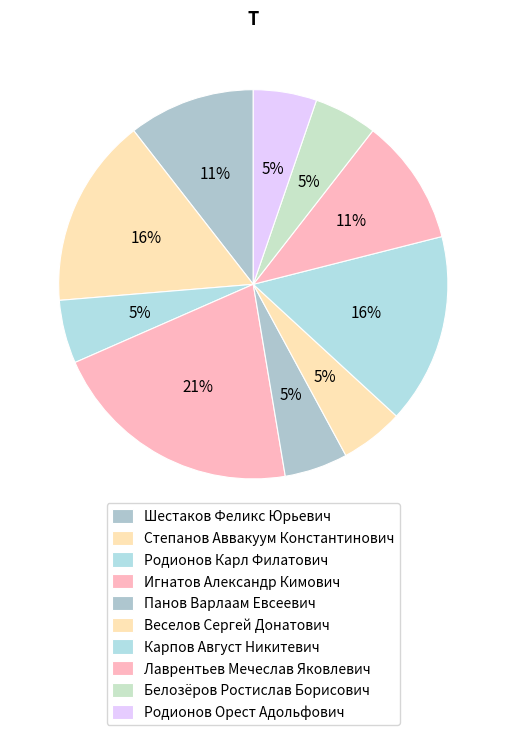

Rank the categories by value from lowest to highest.

Родионов Карл Филатович, Панов Варлаам Евсеевич, Веселов Сергей Донатович, Белозёров Ростислав Борисович, Родионов Орест Адольфович, Шестаков Феликс Юрьевич, Лаврентьев Мечеслав Яковлевич, Степанов Аввакуум Константинович, Карпов Август Никитевич, Игнатов Александр Кимович